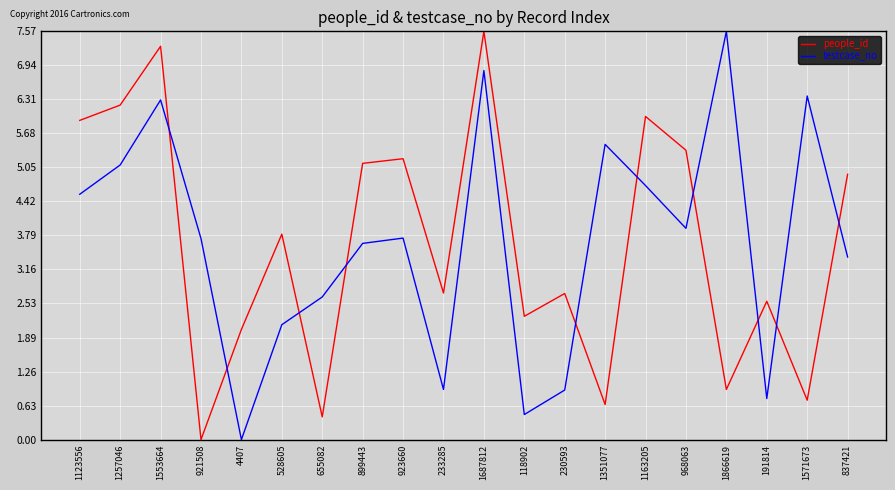

Rank the series at 1257046 from lowest to highest value.

testcase_no, people_id